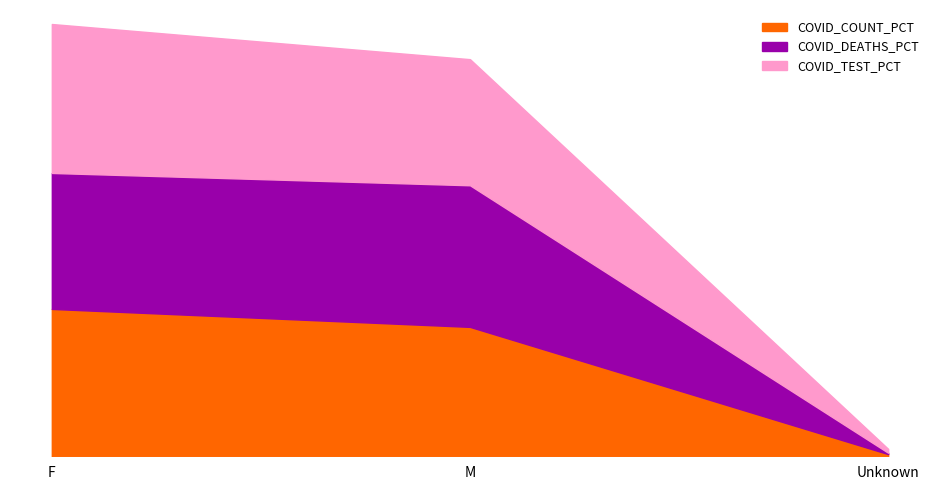

Does the chart display data point markers on the line(s)?

No